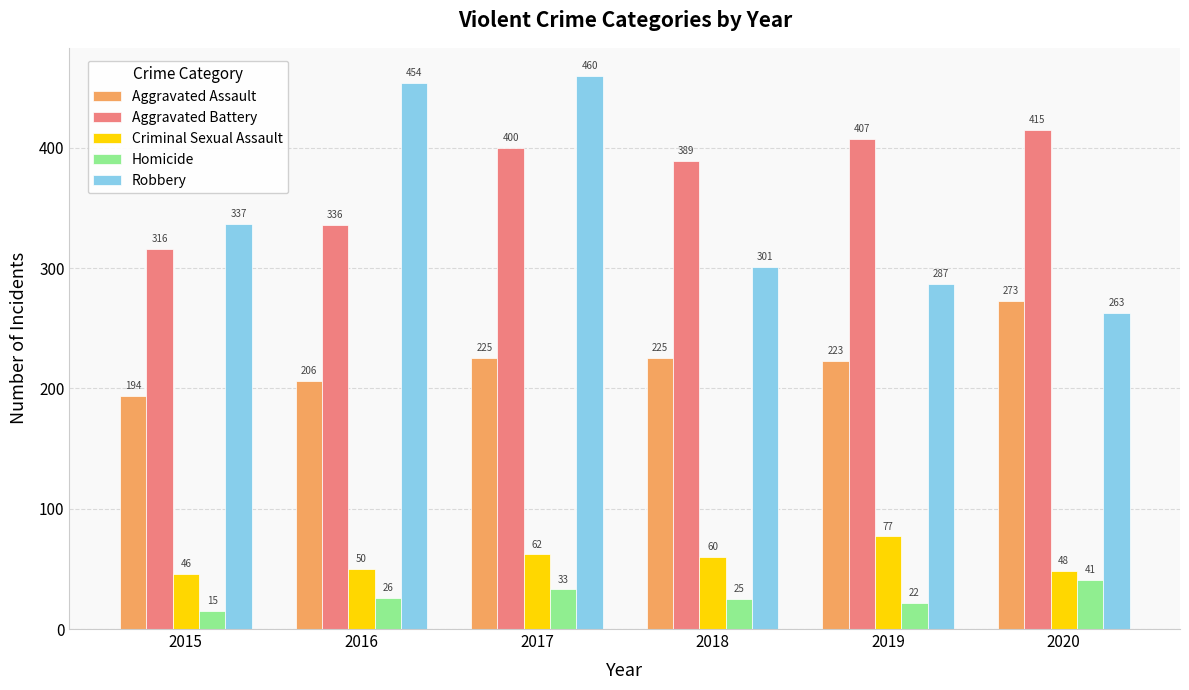

What is the approximate value of Homicide at 2020, to the nearest 5?

40